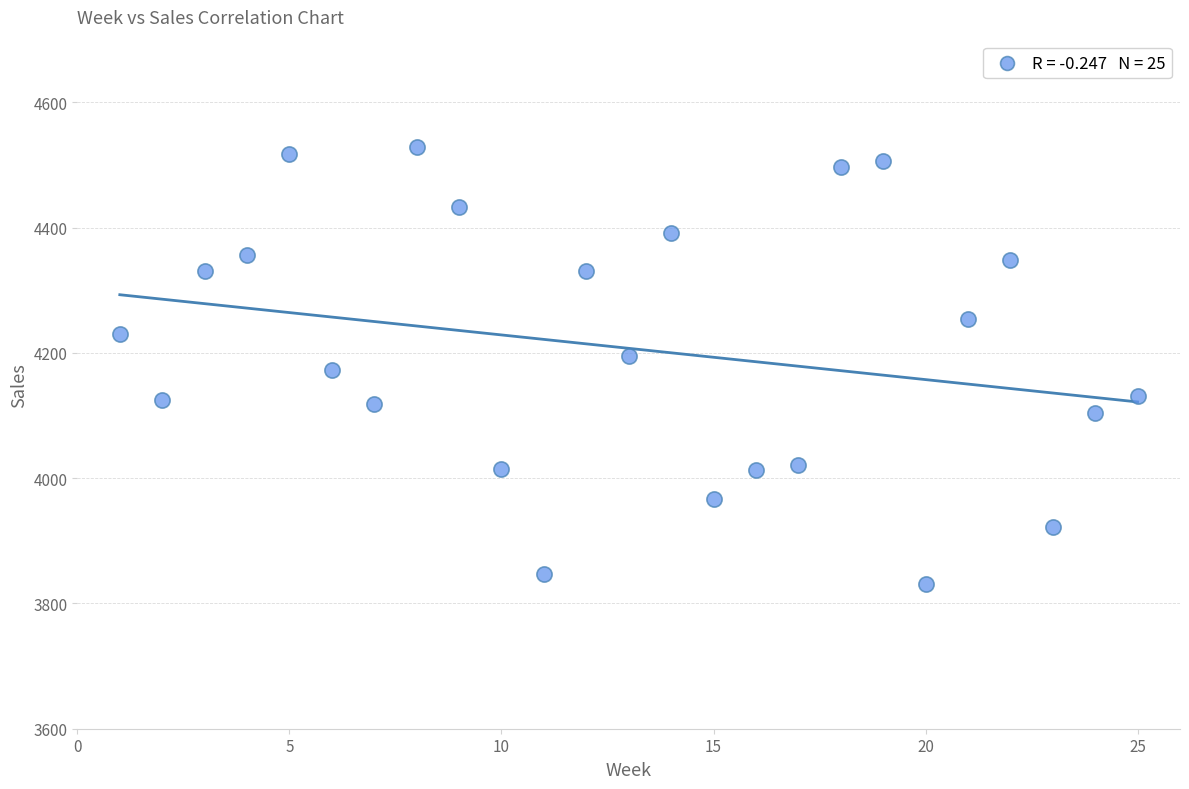

What is the range of Y values (max minus min)?

697.7